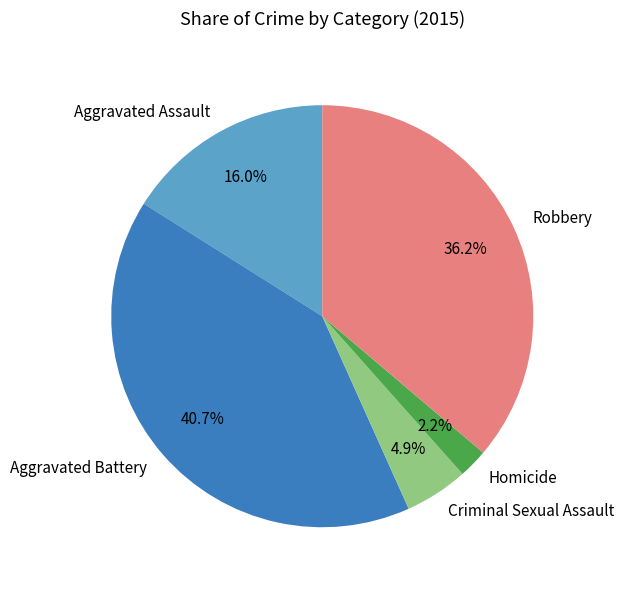

What percentage is the Robbery slice, to the nearest percent?

36%